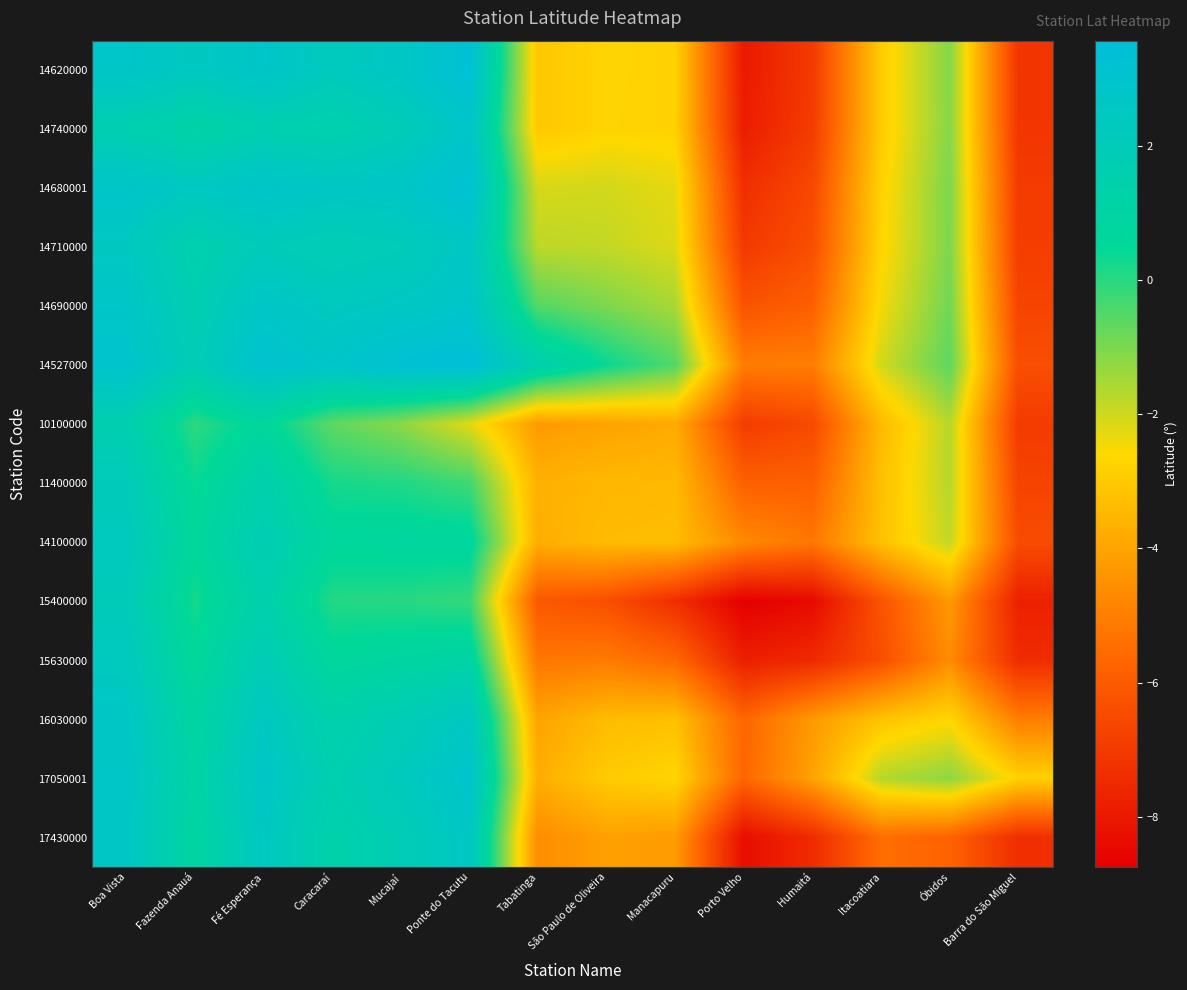

At Porto Velho, list the series in order from largest to smallest.

14100000, 14527000, 16030000, 17050001, 11400000, 14690000, 10100000, 14710000, 14680001, 15630000, 14740000, 14620000, 17430000, 15400000